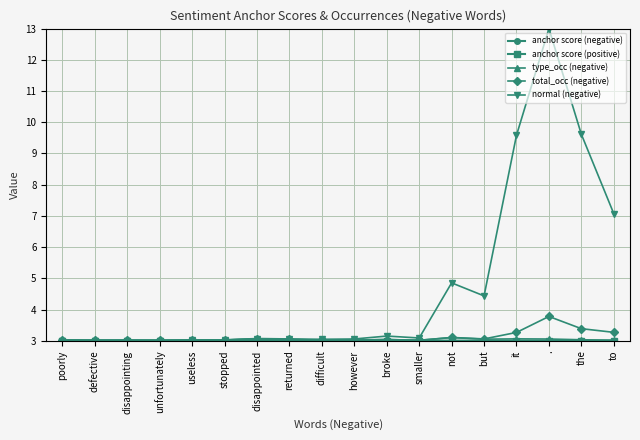

What is the difference between the total_occ (negative) values at defective and it?

0.2